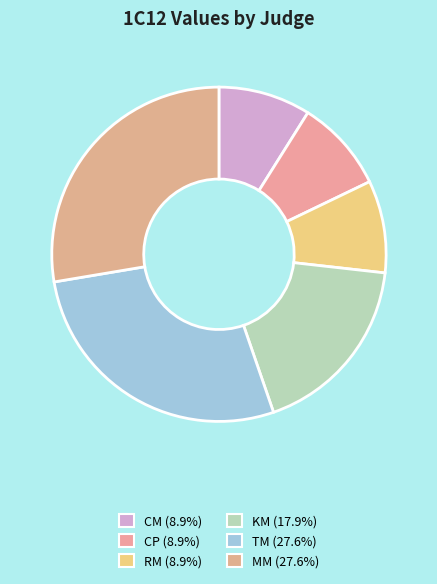

How many segments does this pie chart have?

6